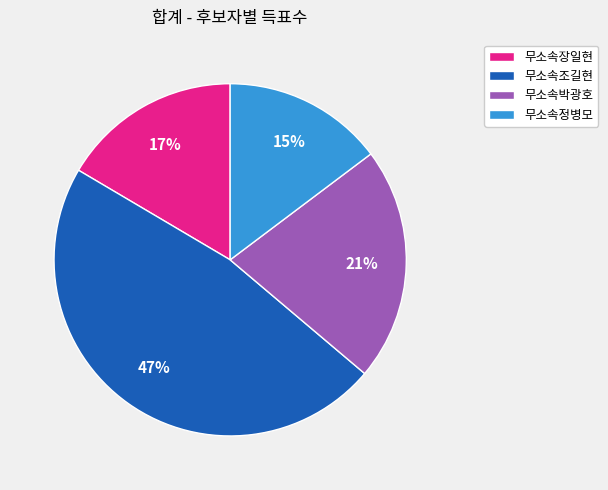

What is the largest slice in the pie chart?

무소속조길현